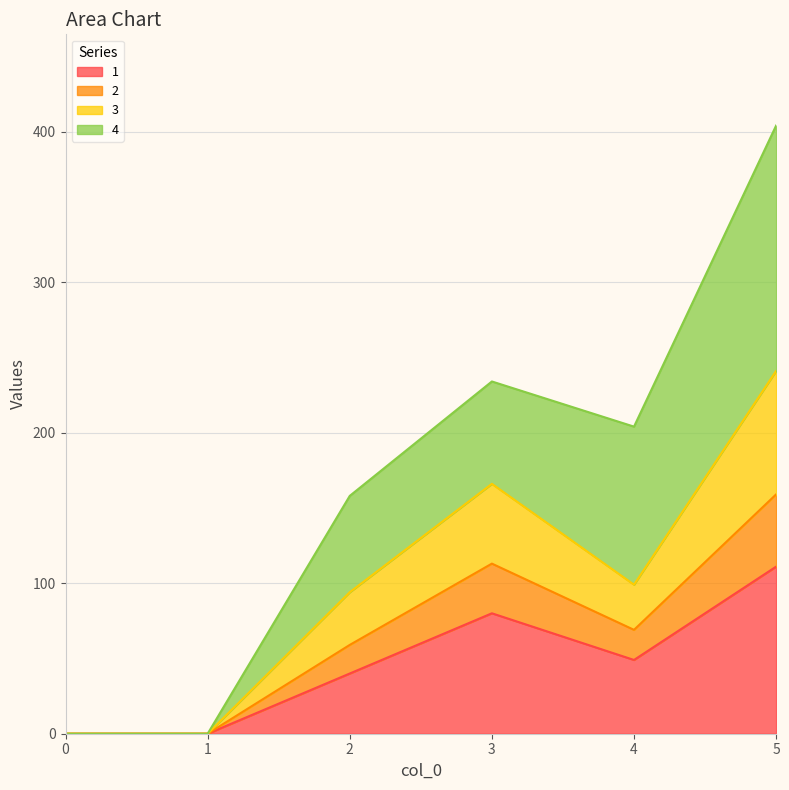

At which category is the sum across all series the highest?

5